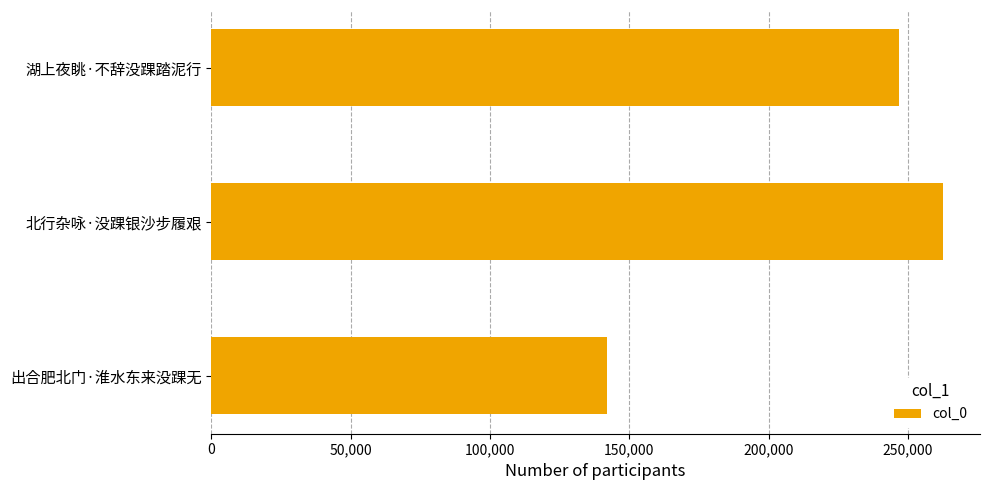

Count the values in the range 142016 to 262698.

3